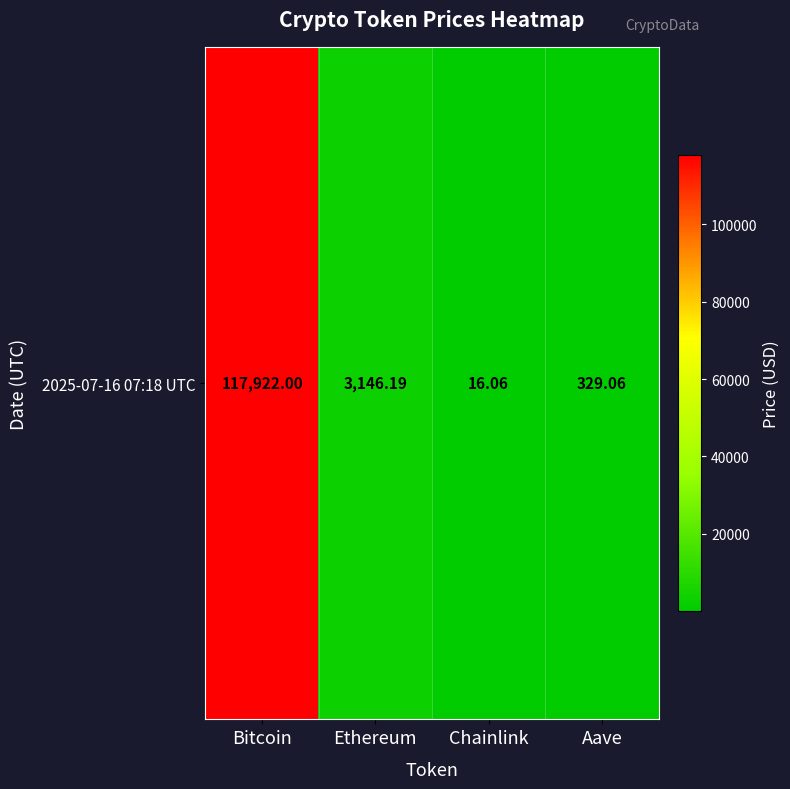

What is the difference between the second highest and minimum values?

3130.1